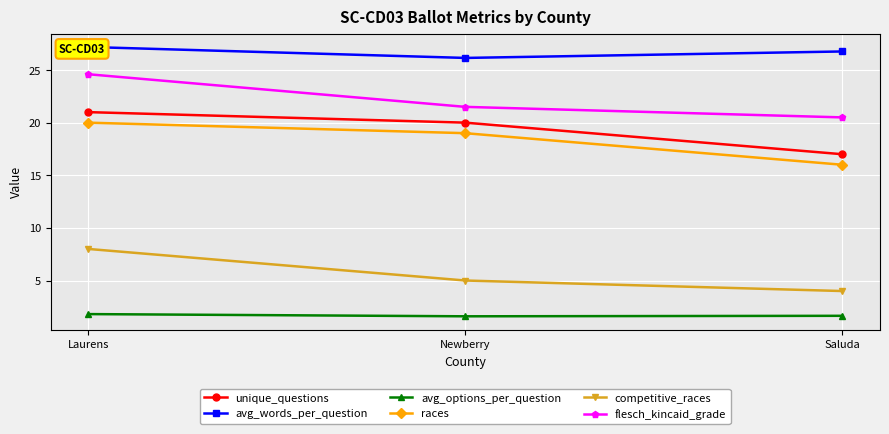

Reading left to right, transcribe all the data shown in this chart.

unique_questions: 21.0	20.0	17.0
avg_words_per_question: 27.2	26.1	26.8
avg_options_per_question: 1.8	1.6	1.6
races: 20.0	19.0	16.0
competitive_races: 8.0	5.0	4.0
flesch_kincaid_grade: 24.6	21.5	20.5